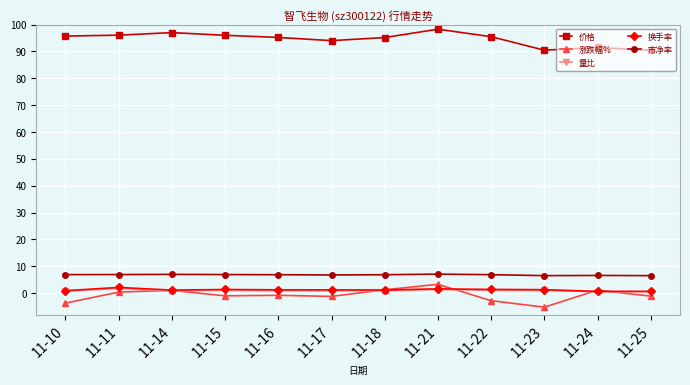

Which series has the largest total across all categories?

价格